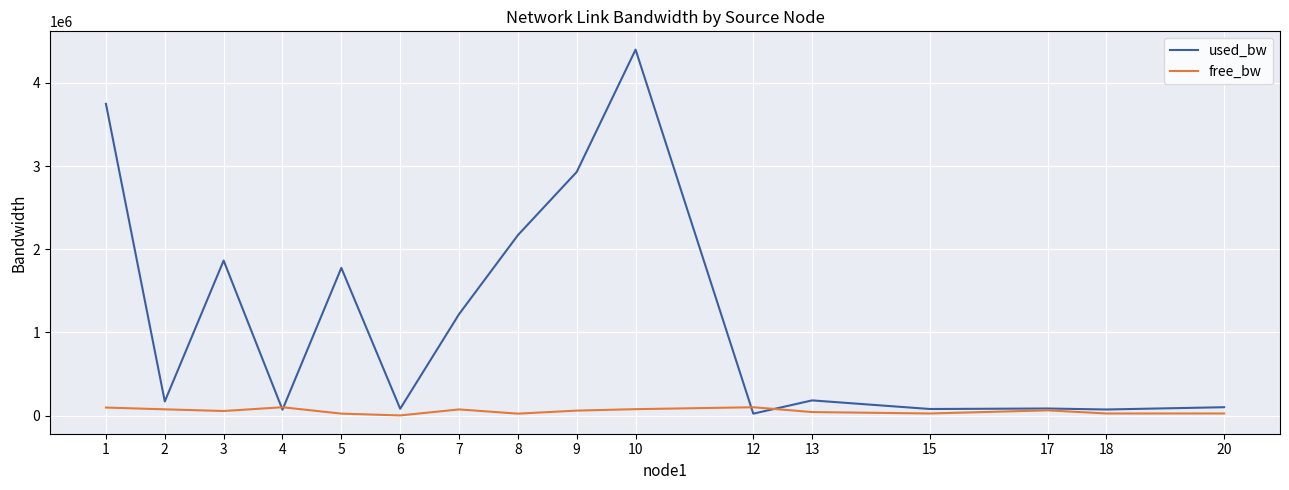

Between 7 and 10, which series saw the biggest shift?

used_bw